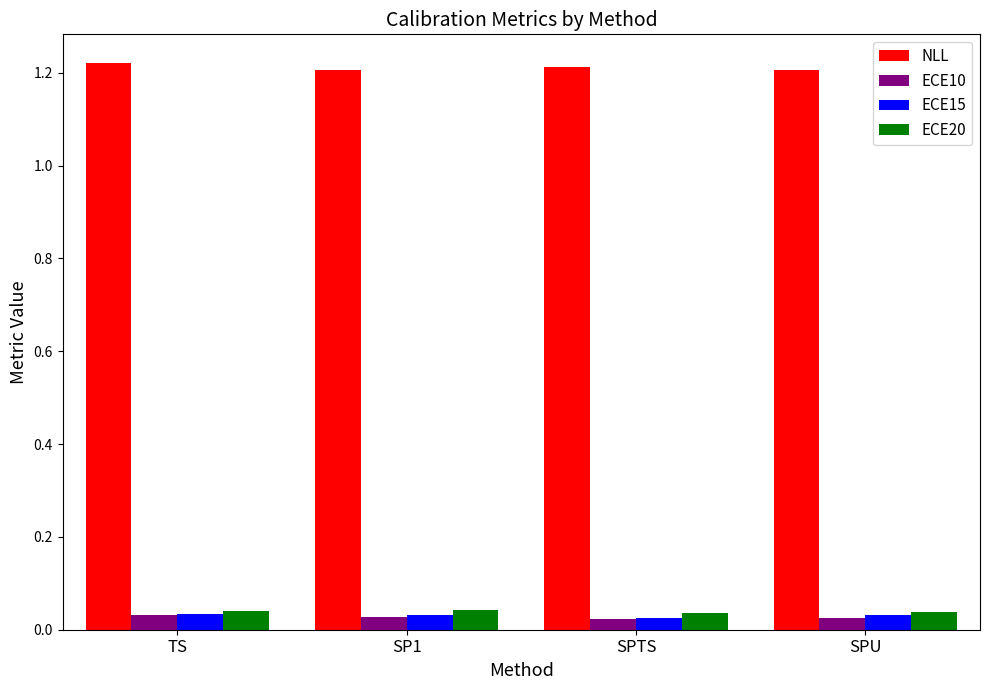

At how many categories does at least one series exceed 1?

4